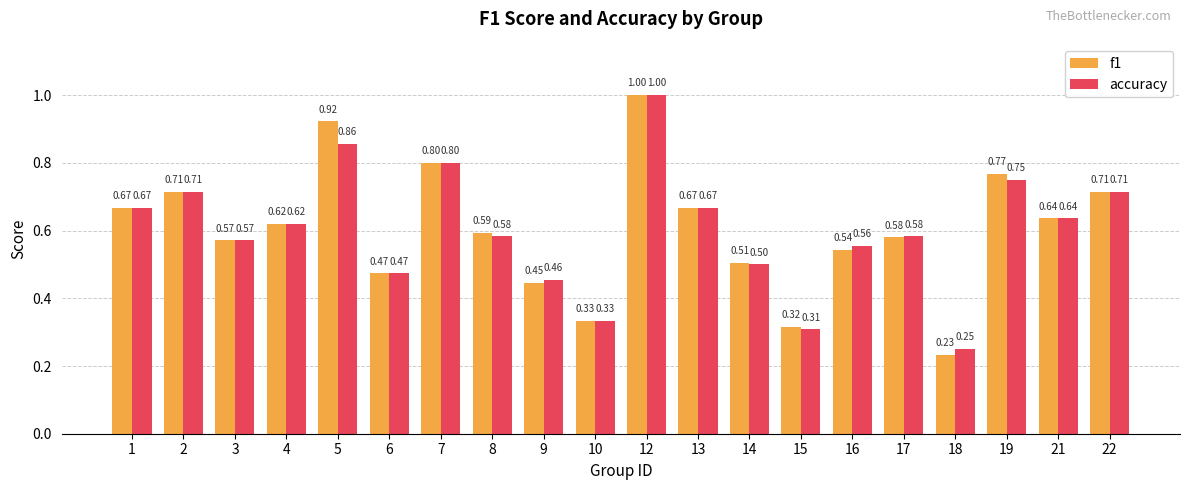

What is the sum of all accuracy values?

12.0